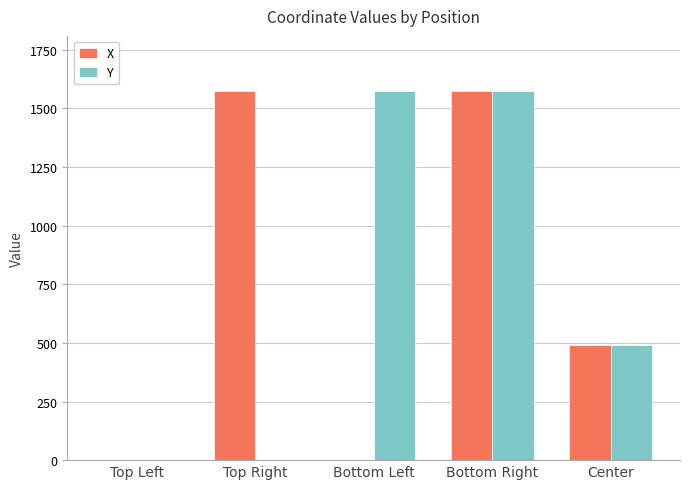

How many groups of bars are there?

5